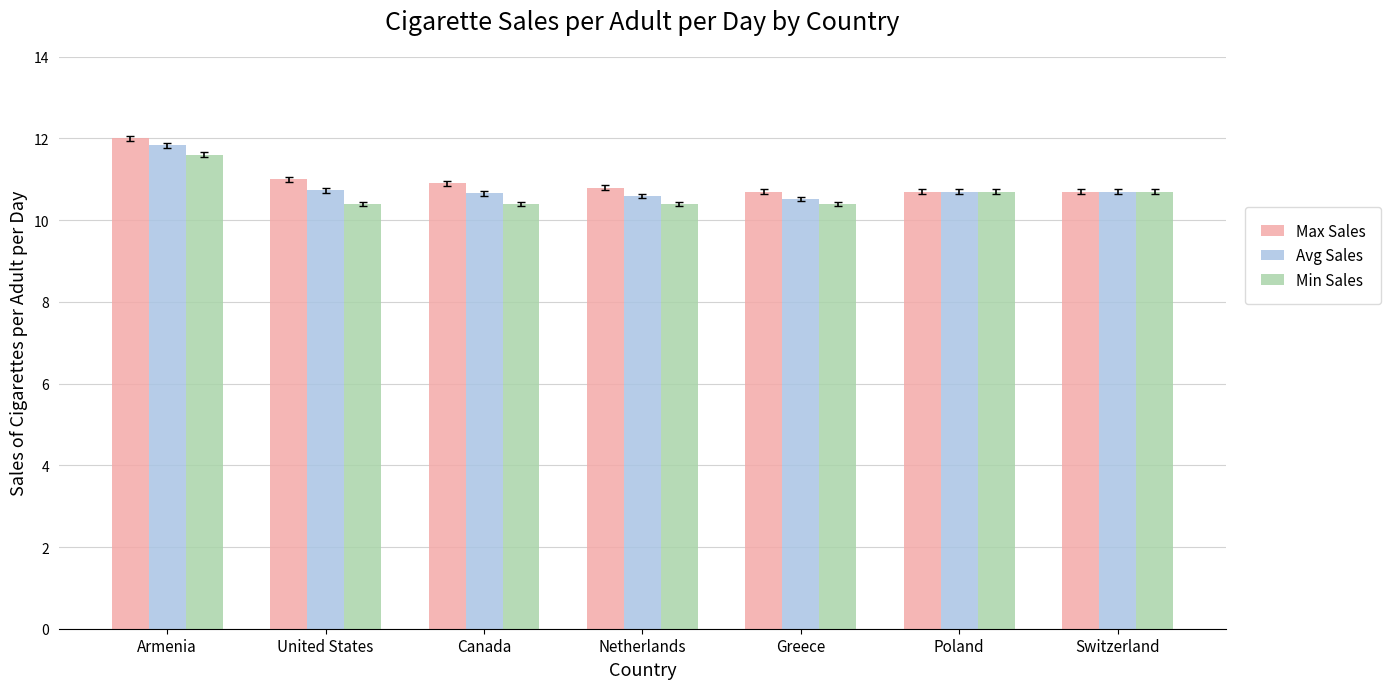

Between Armenia and Poland, which series saw the biggest shift?

Max Sales